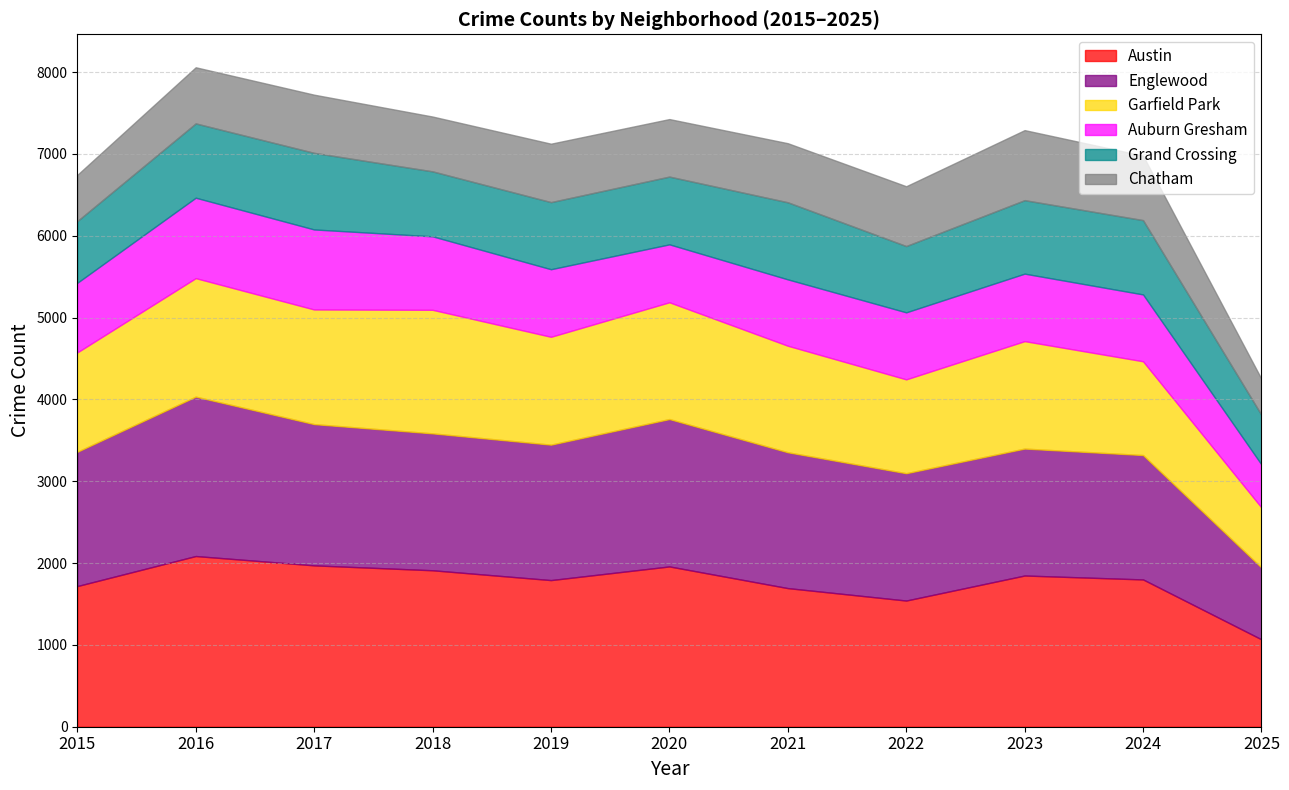

Reading left to right, list all the values displayed in this chart.

Austin: 1719	2086	1972	1912	1792	1959	1694	1542	1848	1800	1068
Englewood: 1641	1948	1726	1673	1655	1801	1660	1556	1551	1520	877
Garfield Park: 1214	1448	1401	1510	1318	1427	1302	1147	1313	1146	734
Auburn Gresham: 851	983	978	898	826	708	811	819	825	817	526
Grand Crossing: 754	908	936	794	820	828	942	810	898	908	606
Chatham: 565	686	711	670	714	703	722	731	856	788	440